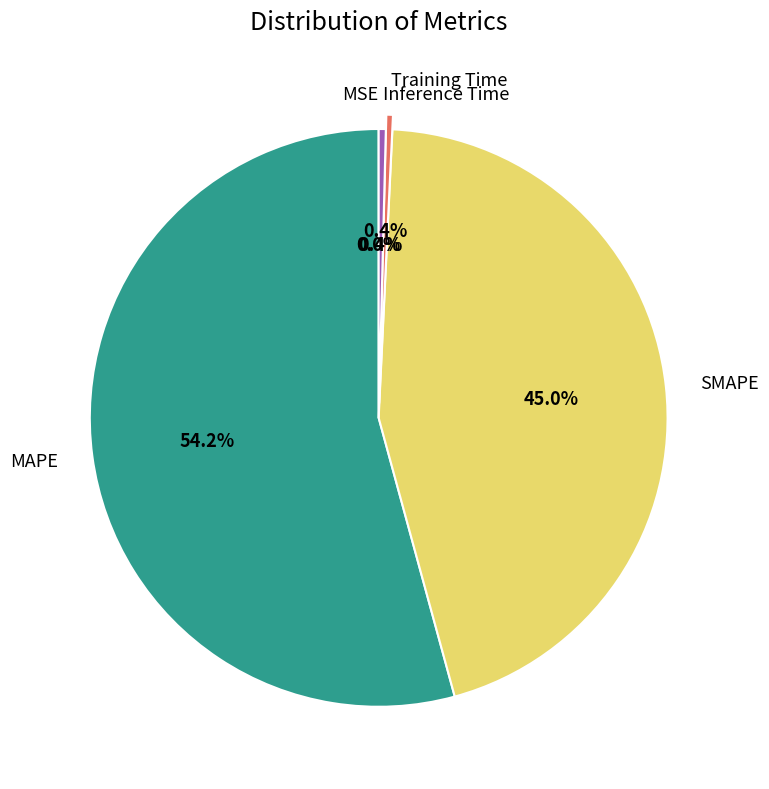

What is the ratio of the value at SMAPE to the value at MAPE?

0.8